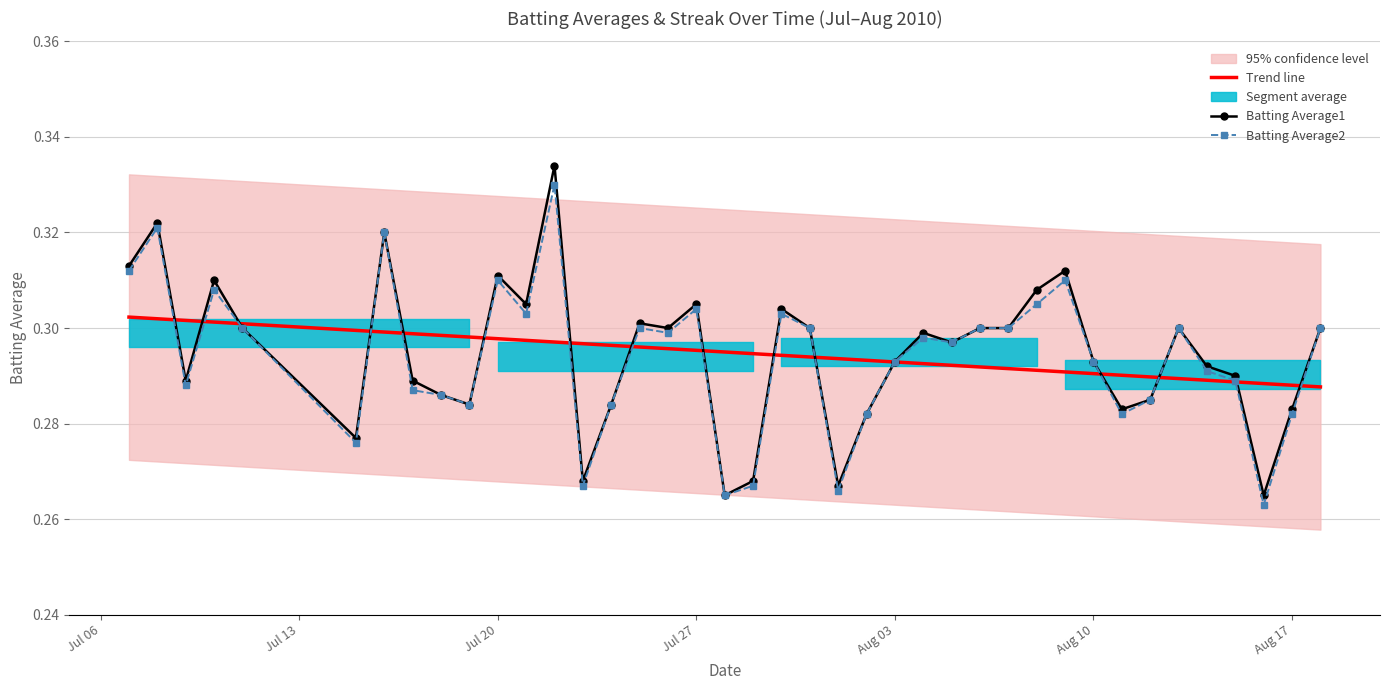

Does the chart have visible grid lines?

Yes